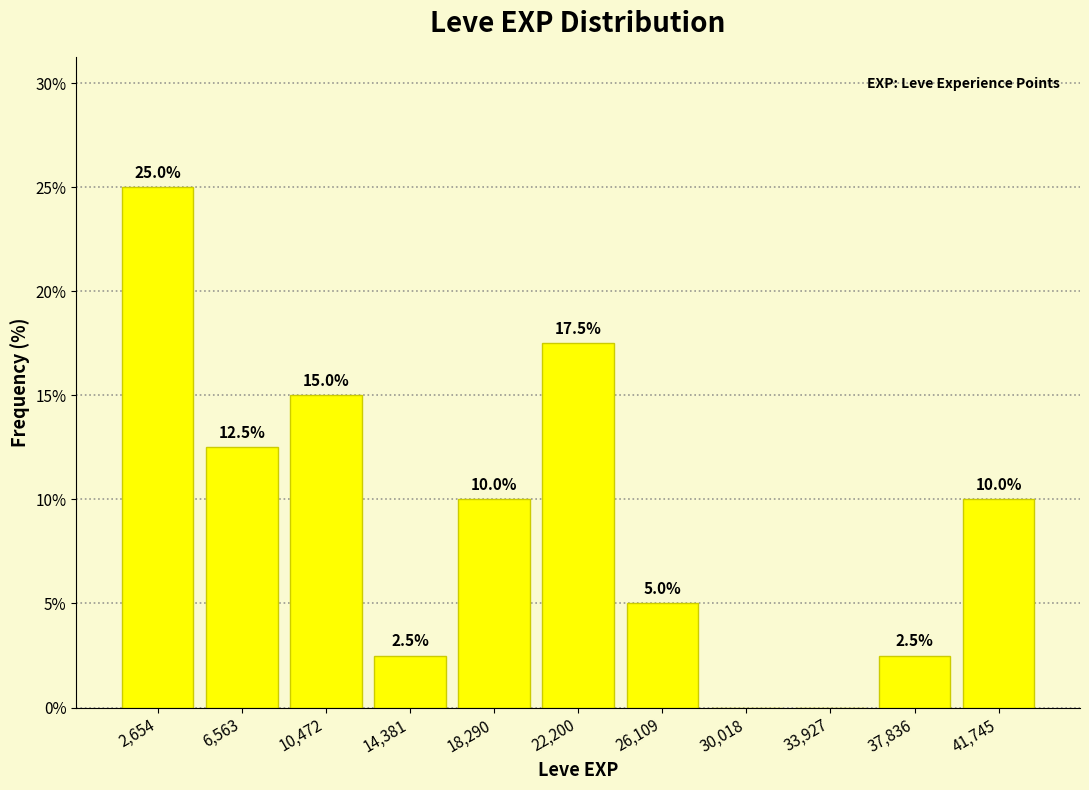

Over which range of the x-axis is the bar tallest?

500 to 4500